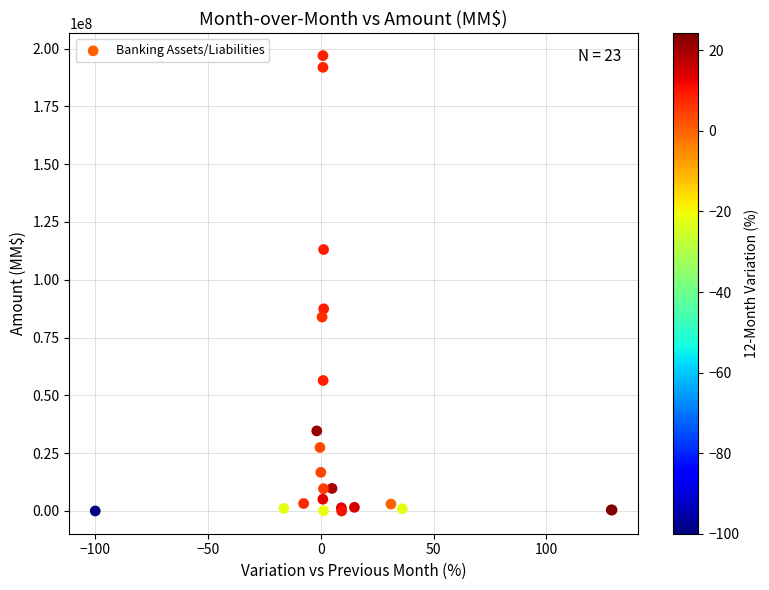

What Y value in the scatter plot is closest to 98482741?

87441290